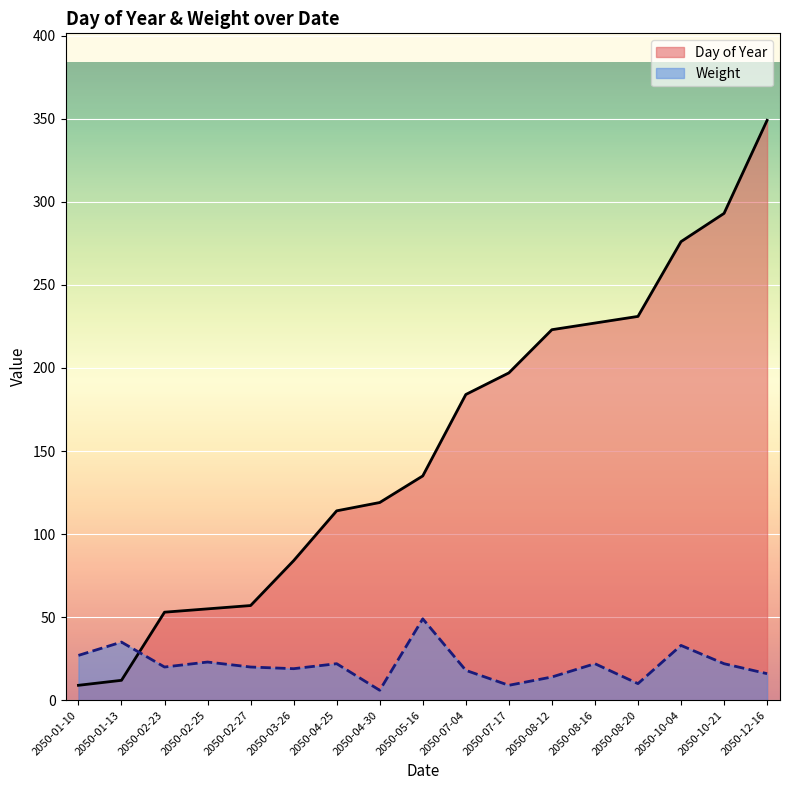

Which series ends up on top after the final intersection of Day of Year and Weight?

Day of Year